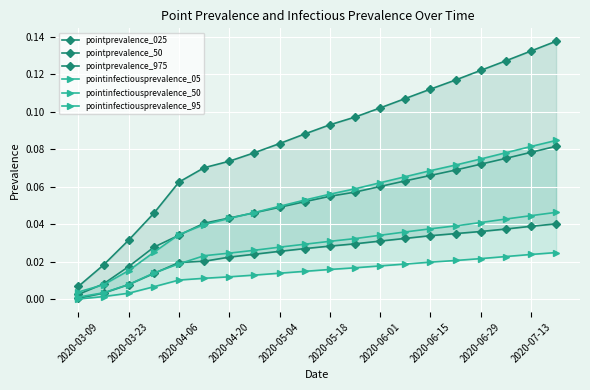

Which category has the lowest value in the pointinfectiousprevalence_05 series?

2020-03-09